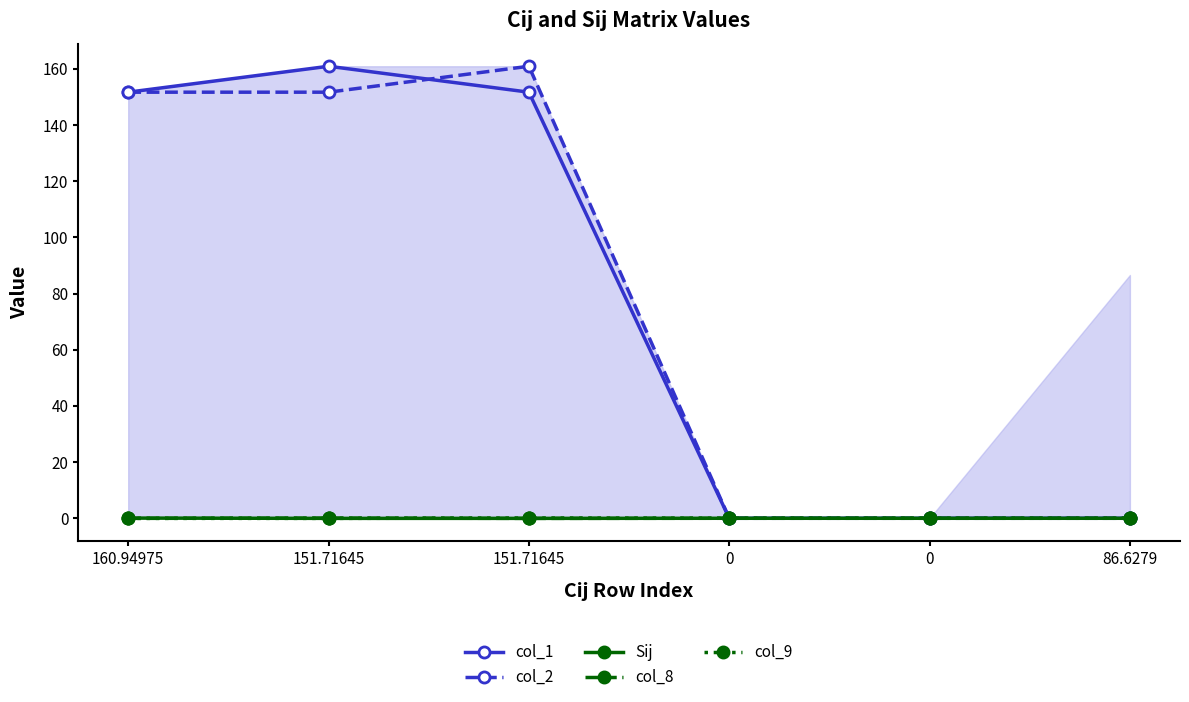

The value of Sij at 151.71645 is -0.0. True or false?

False